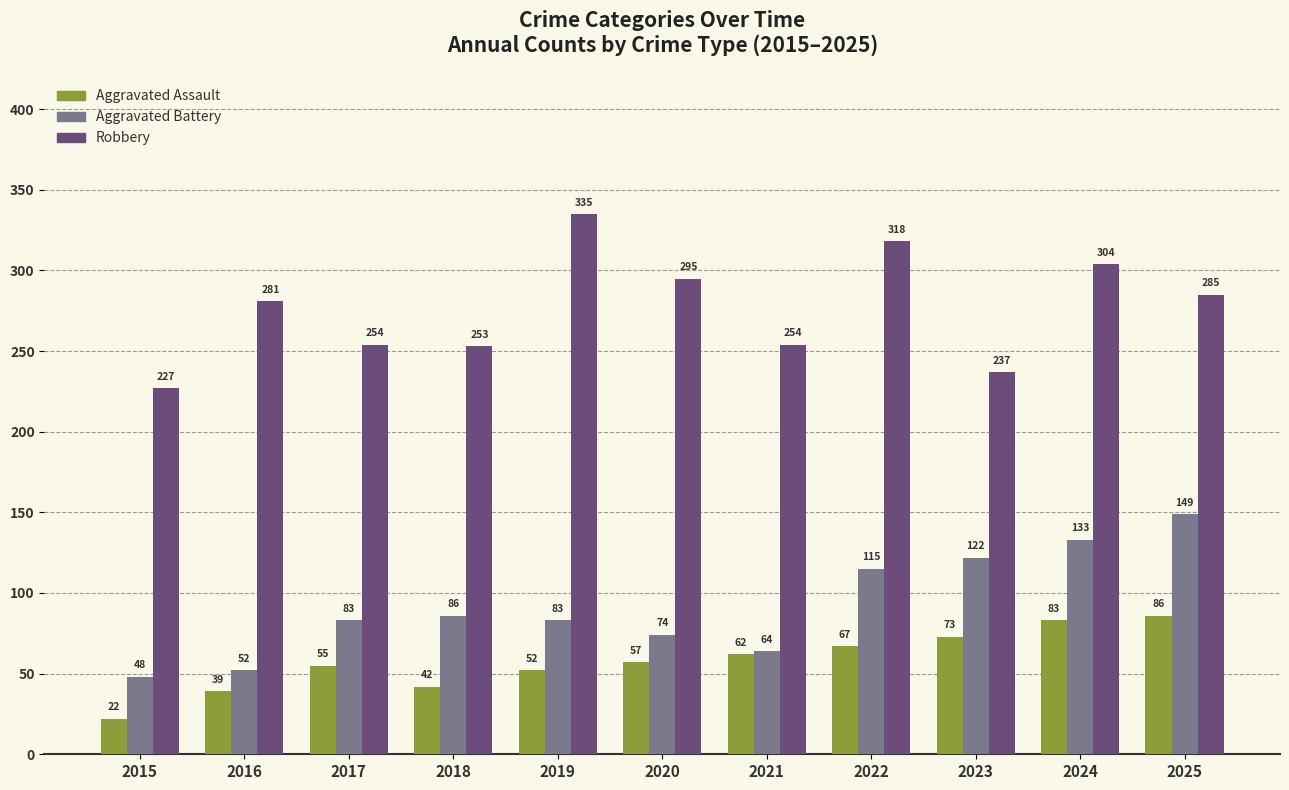

What are all the series names shown in the legend?

Aggravated Assault, Aggravated Battery, Robbery